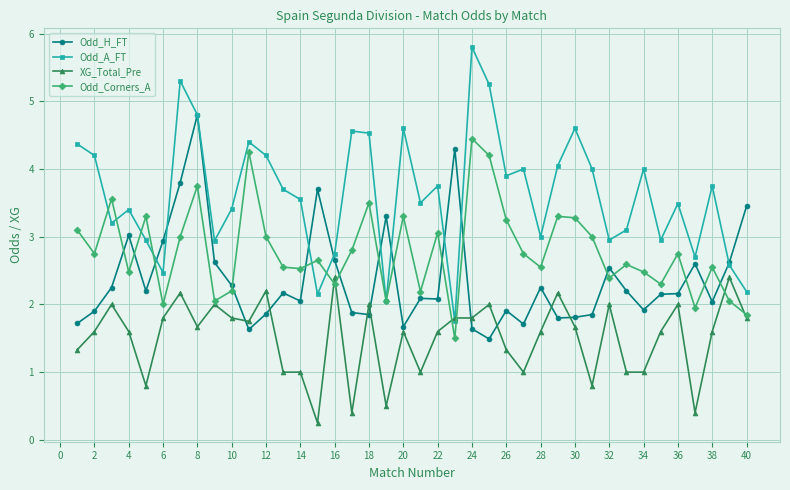

What is the lowest value of the Odd_Corners_A series?

1.5